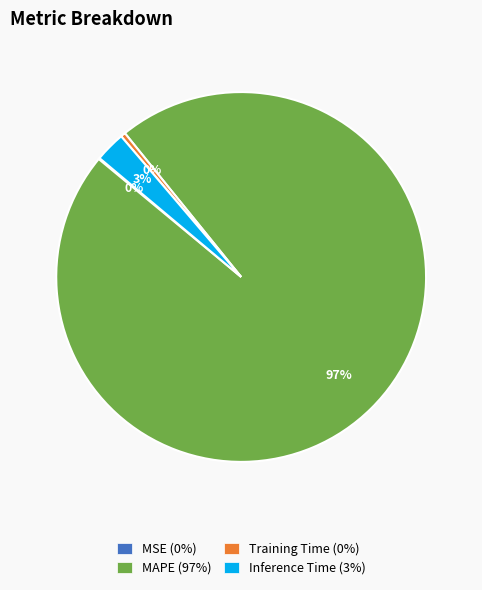

Which has a higher value, Inference Time (3%) or MAPE (97%)?

MAPE (97%)